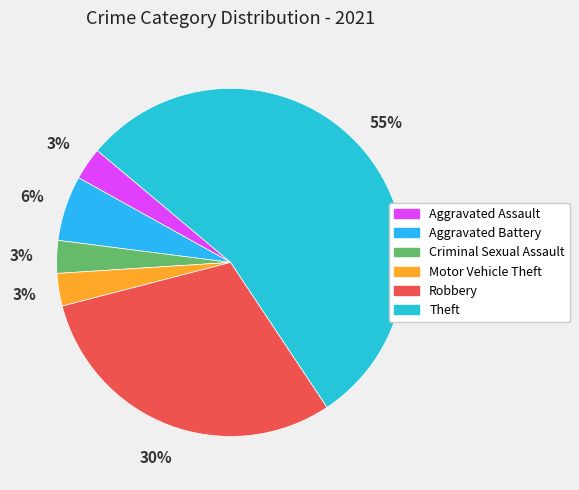

Count the number of slices in the pie.

6